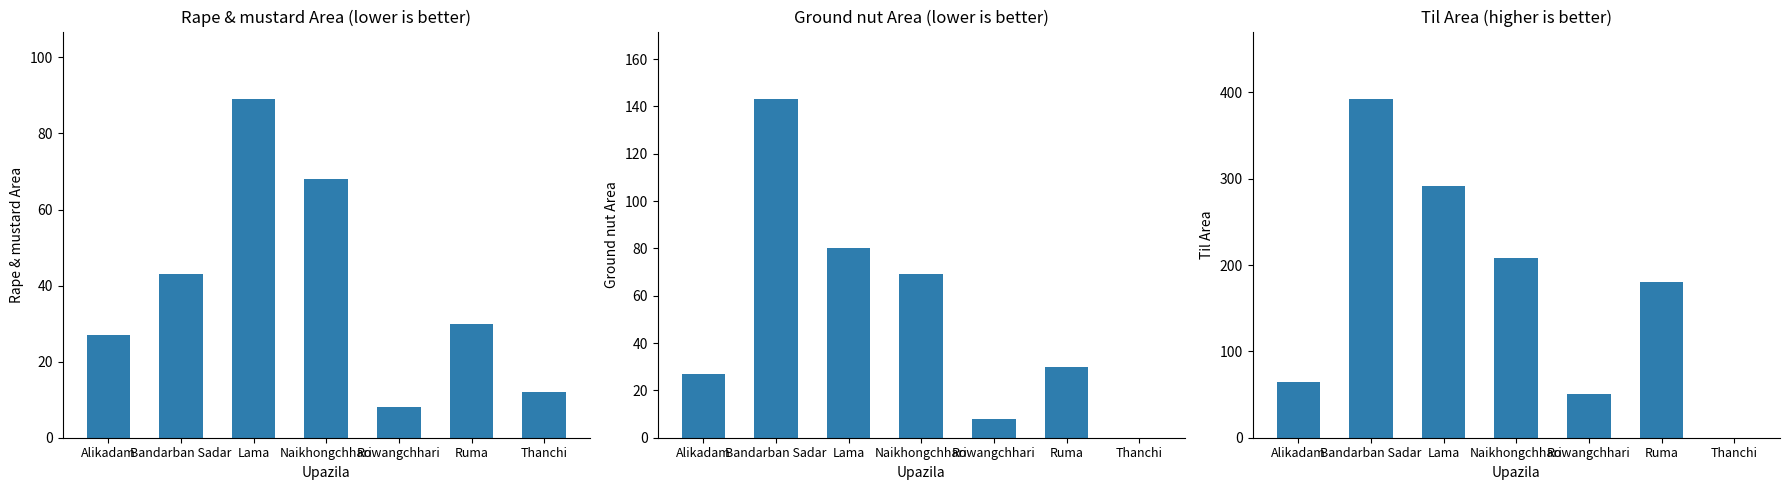

True or false: Til Area has a value of 291 at Lama.

True